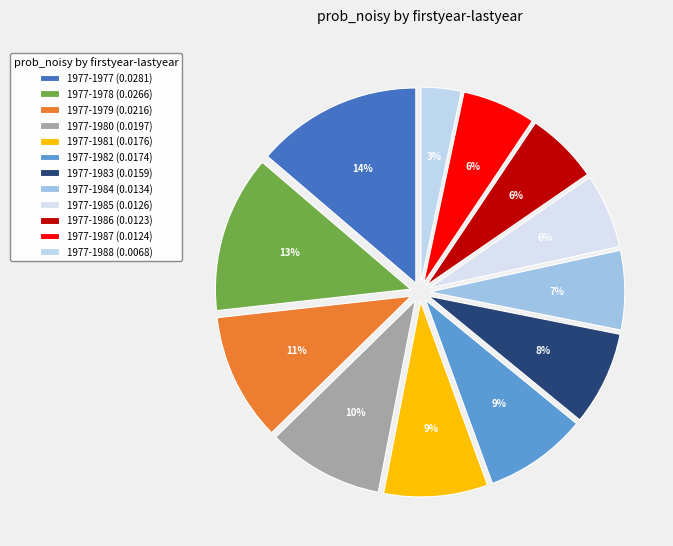

Rank the categories by value from lowest to highest.

1977-1988, 1977-1986, 1977-1987, 1977-1985, 1977-1984, 1977-1983, 1977-1982, 1977-1981, 1977-1980, 1977-1979, 1977-1978, 1977-1977